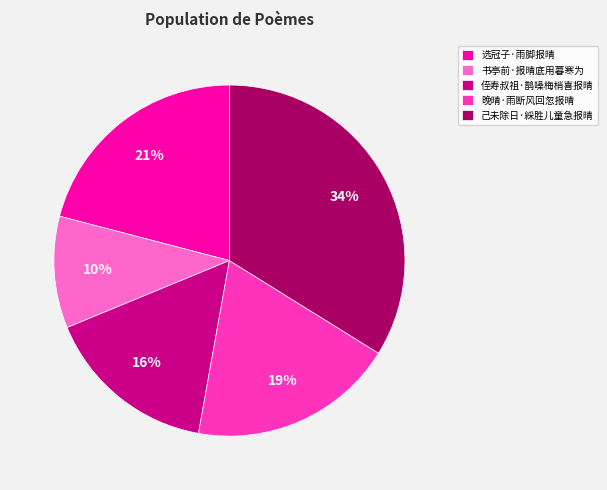

How many slices are in this pie chart?

5